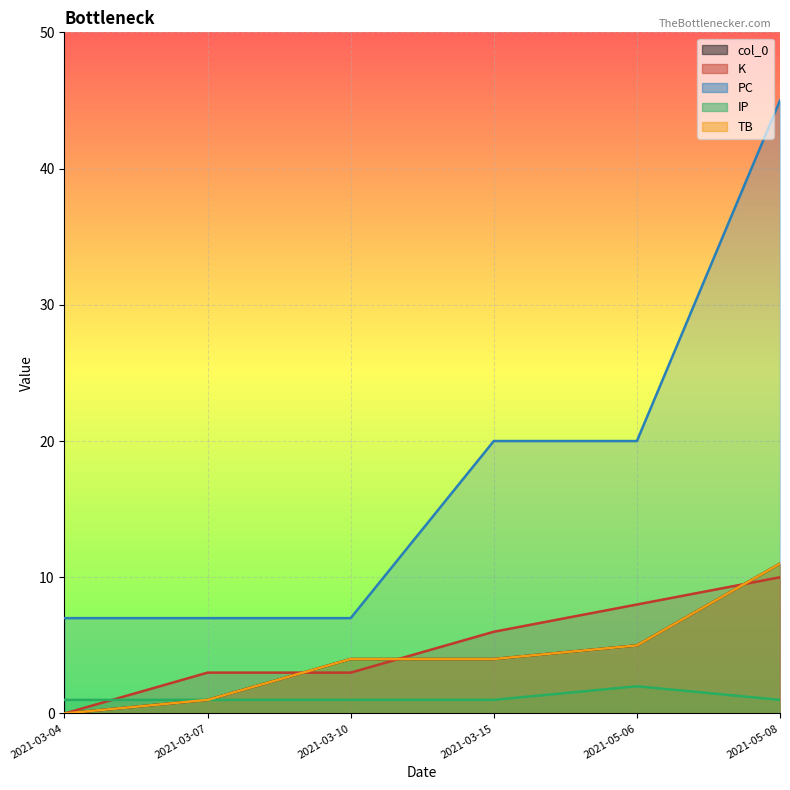

The col_0 series shows 7 at 2021-03-15. True or false?

False